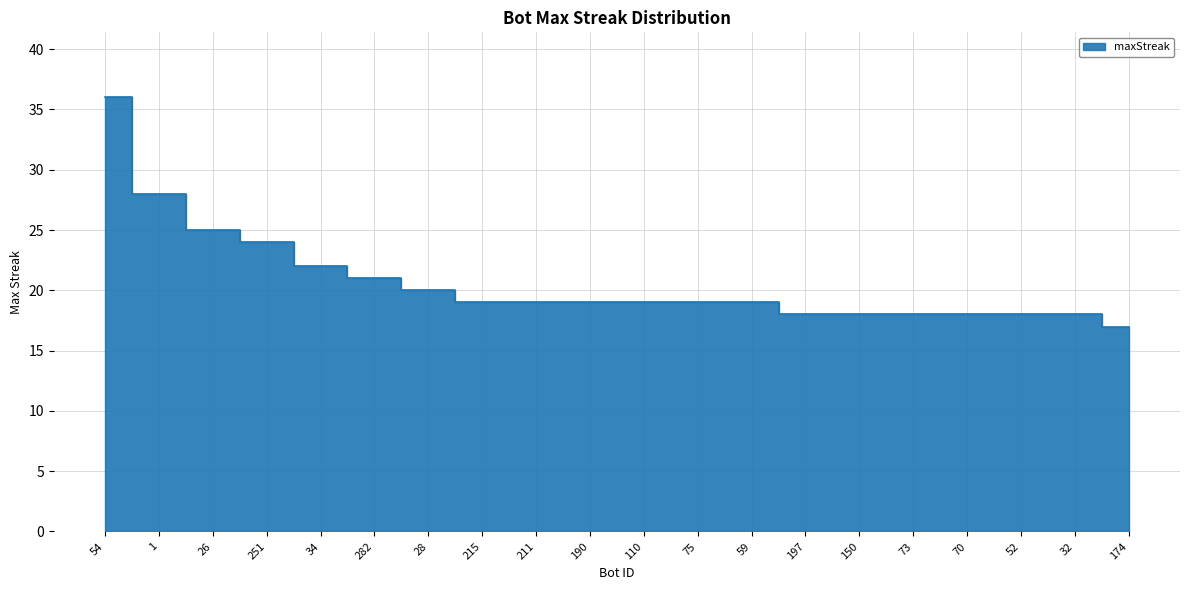

Rank the categories by value from highest to lowest.

54, 1, 26, 251, 34, 282, 28, 215, 211, 190, 110, 75, 59, 197, 150, 73, 70, 52, 32, 174